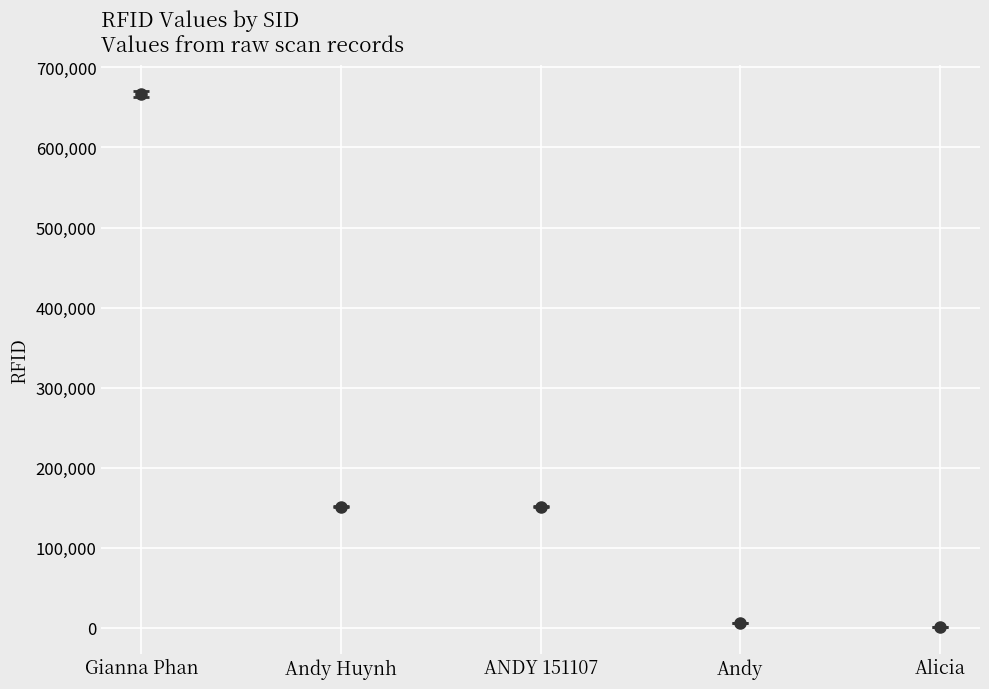

The chart shows a value of 666666 at Gianna Phan. True or false?

True